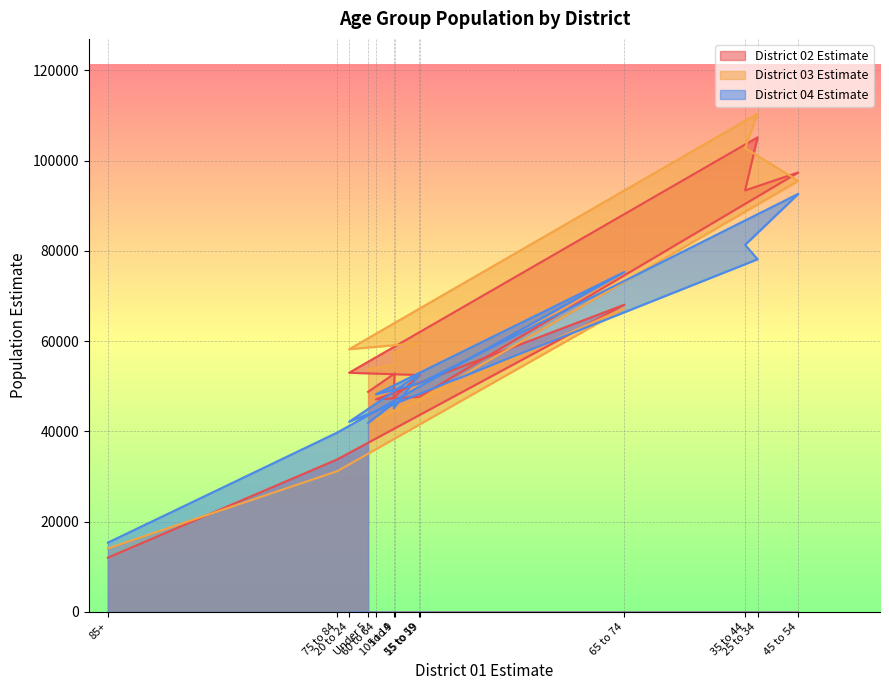

Which series changed the most between 15 to 19 and 65 to 74?

District 04 Estimate